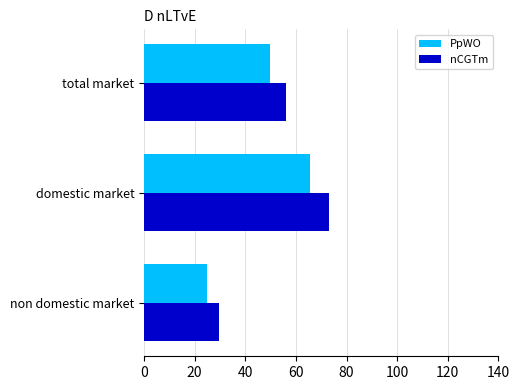

What is the average value of the PpWO series?

46.8